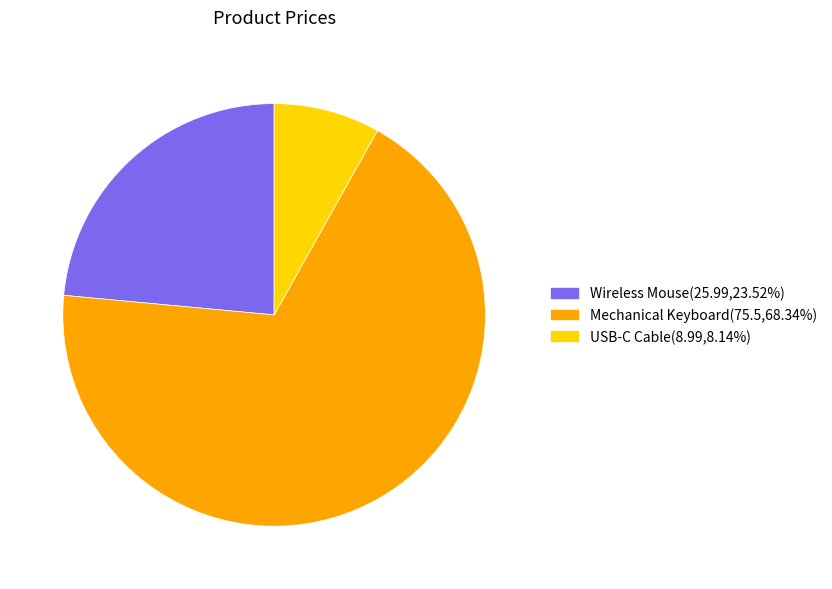

Between Wireless Mouse and Mechanical Keyboard, which is larger?

Mechanical Keyboard